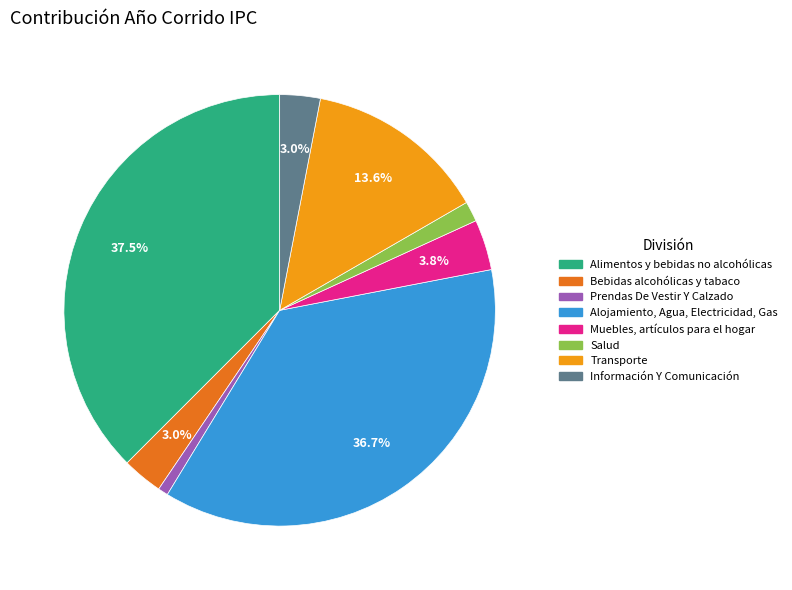

What is the largest slice in the pie chart?

Alimentos y bebidas no alcohólicas